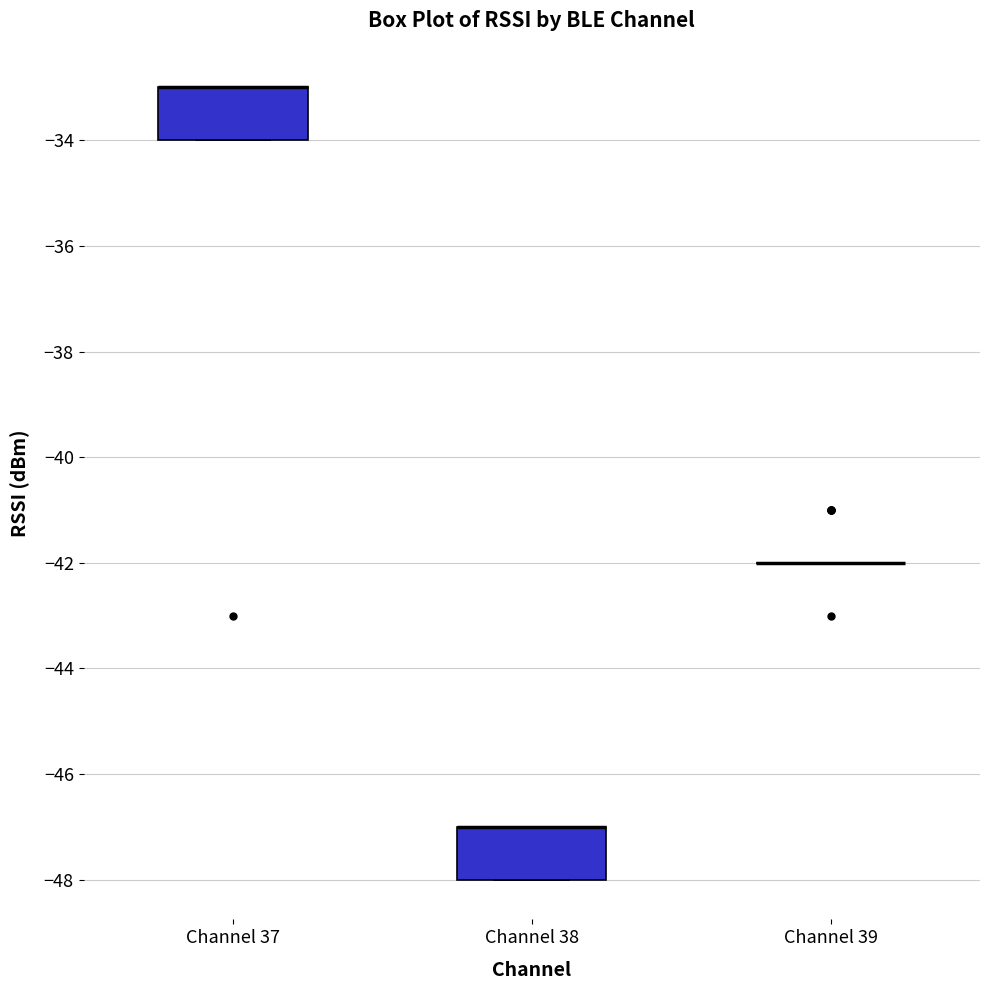

Reading left to right, transcribe this box plot: for each box, give where its median line is, the range the box spans, and where its two whiskers end, as read against the y-axis. The values are not printed on the chart, so give them approximately, as read against the axis.

Channel 37: median -33 (drawn on the box's upper edge), box -34 to -33, whiskers -34 to -33
Channel 38: median -47 (drawn on the box's upper edge), box -48 to -47, whiskers -48 to -47
Channel 39: box collapsed to a line at -42, whiskers -42 to -42